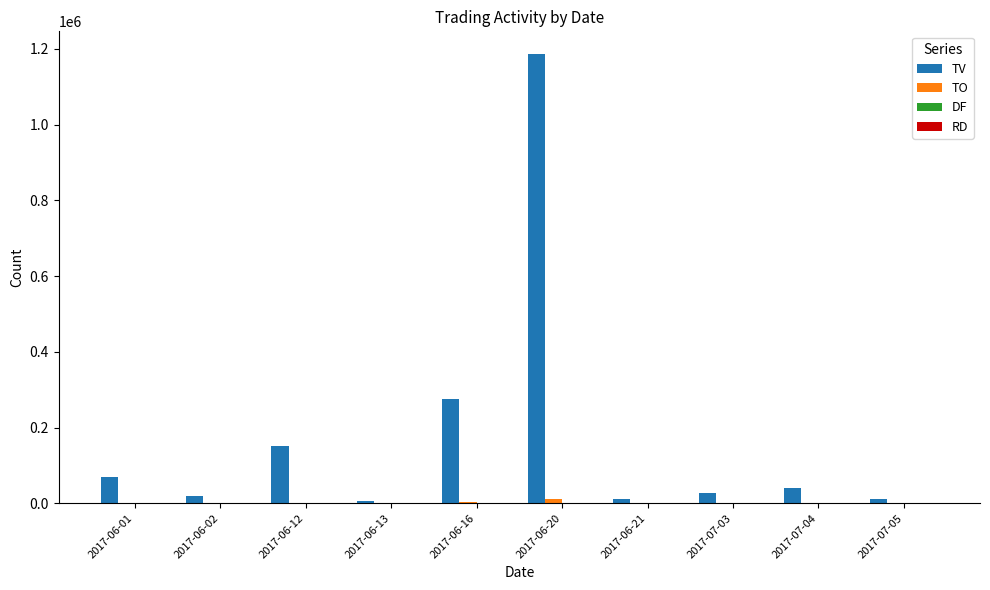

Which series changed the most between 2017-06-12 and 2017-06-13?

TV